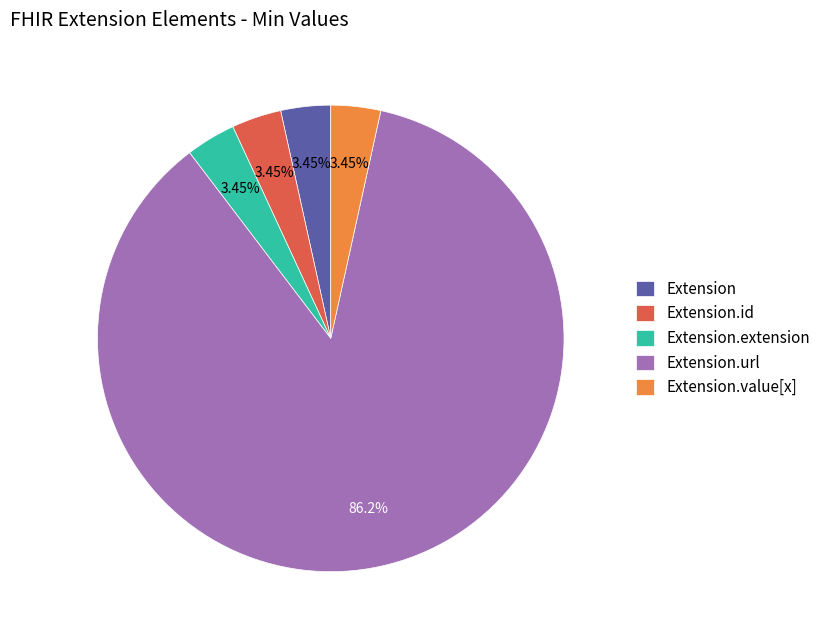

Which has a higher value, Extension.url or Extension.id?

Extension.url